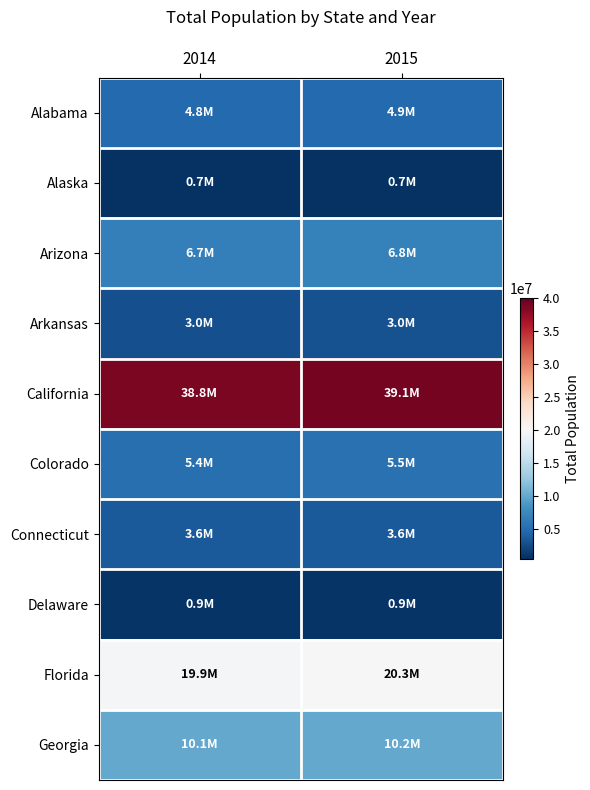

Which series has the largest total across all categories?

California